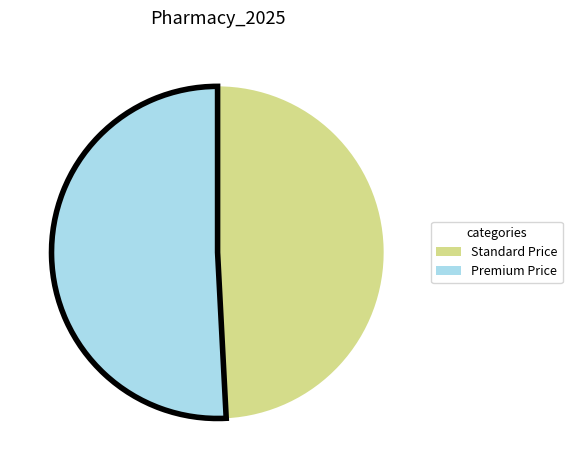

The Standard Price slice represents 49% of the pie. True or false?

True